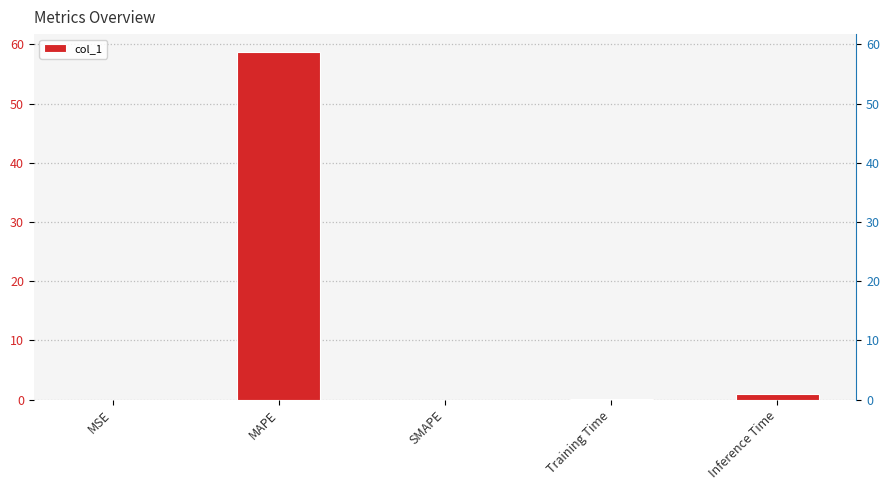

What position from the right is MSE?

5